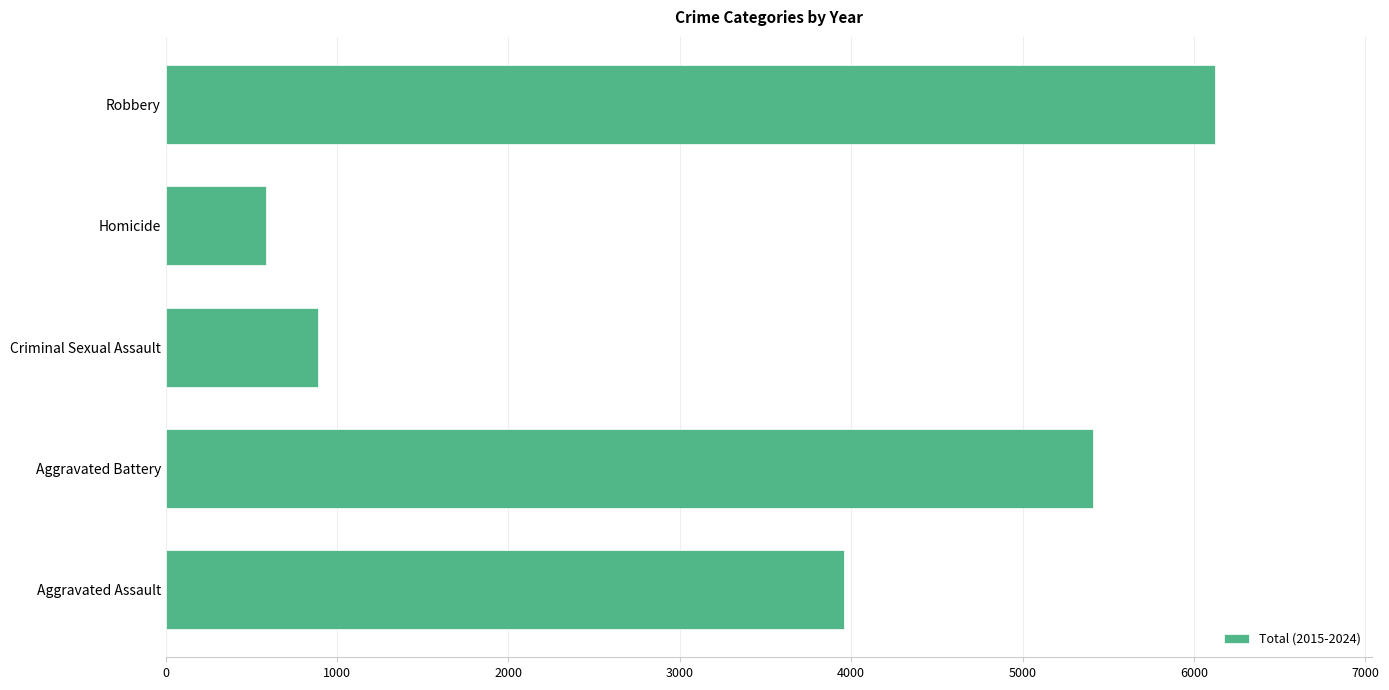

What is the maximum value shown in the chart?

6122